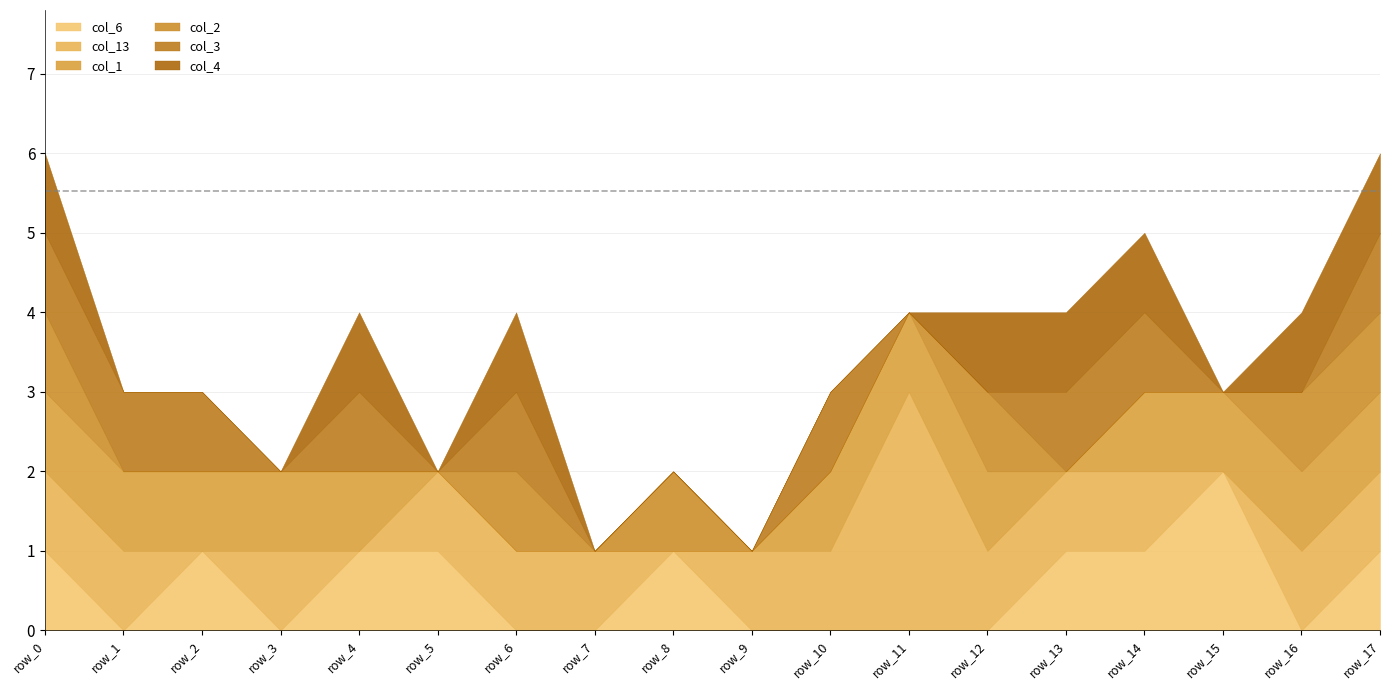

What is the spread (max minus min) of values at row_3?

1